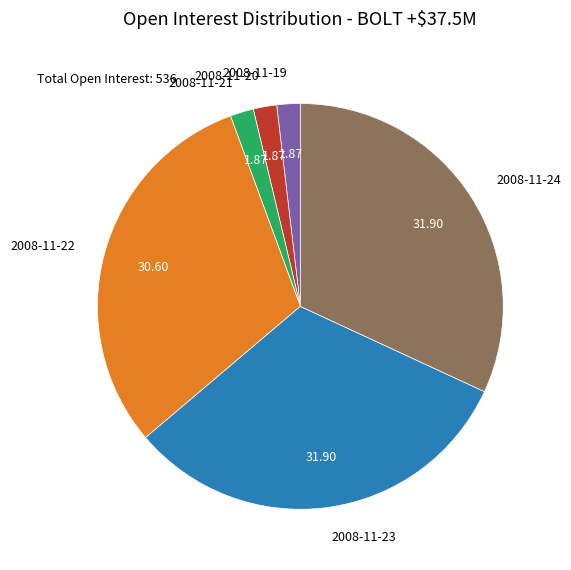

What is the ratio of the value at 2008-11-21 to the value at 2008-11-24?

0.1